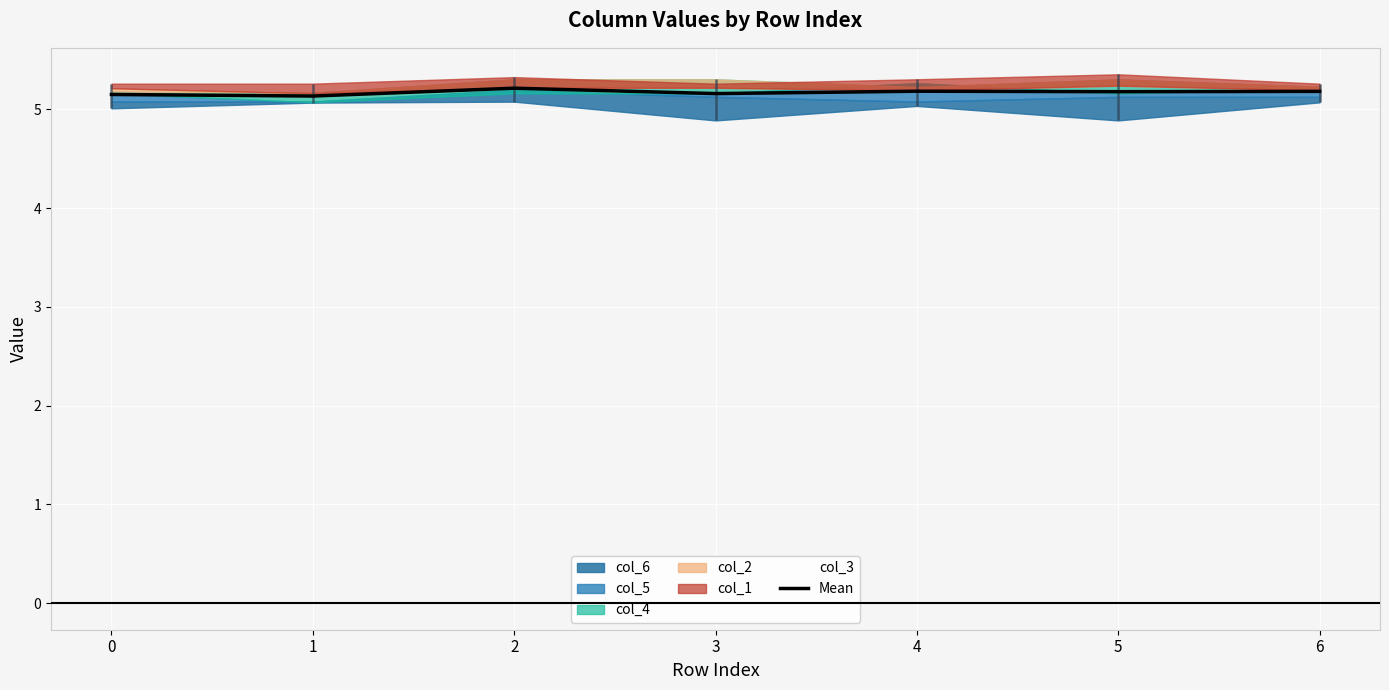

What is the sum of all values?

36.2